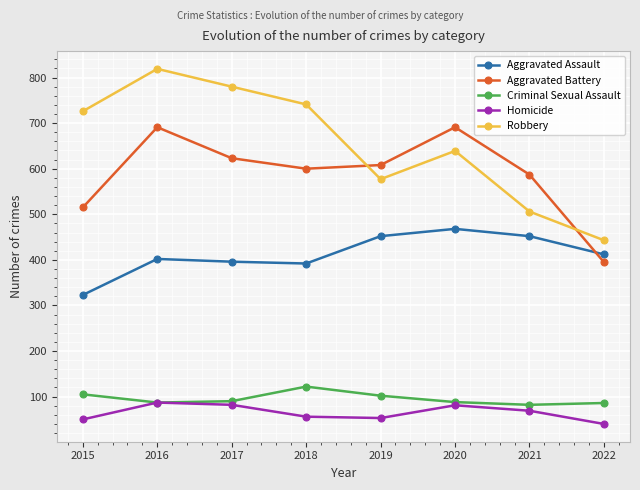

What is the difference between the highest and lowest values at 2016?

732